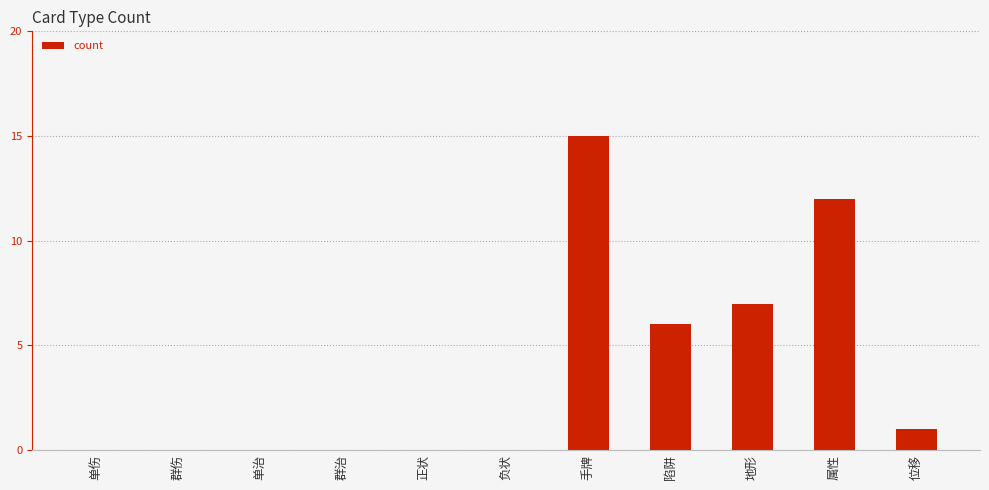

What is the maximum value shown in the chart?

15